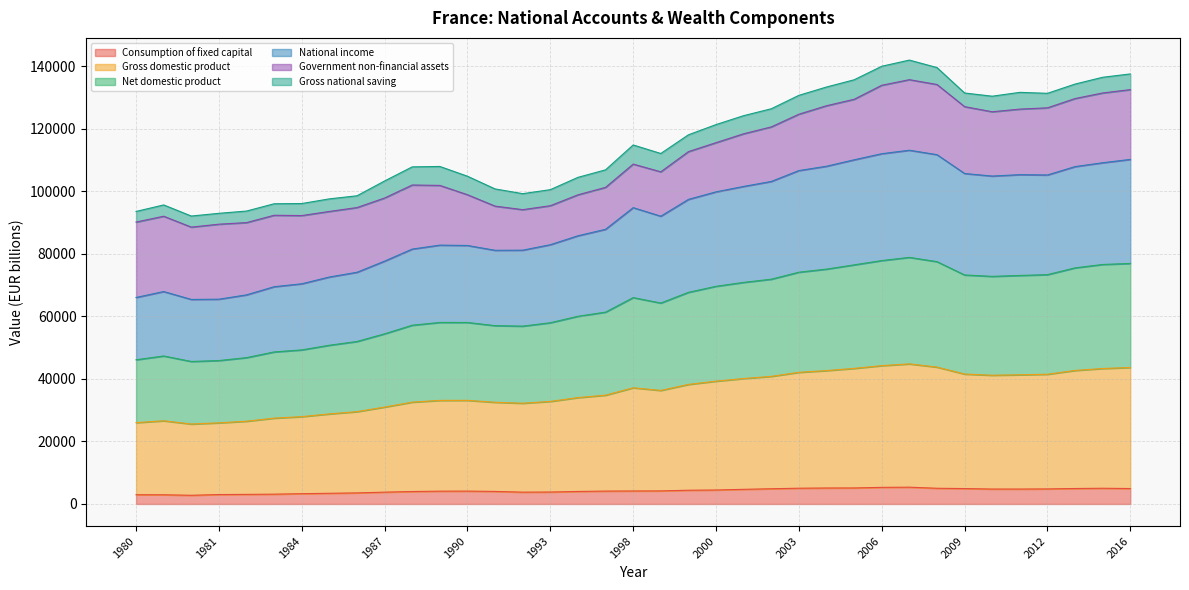

Which category has the highest value in the National income series?

2007